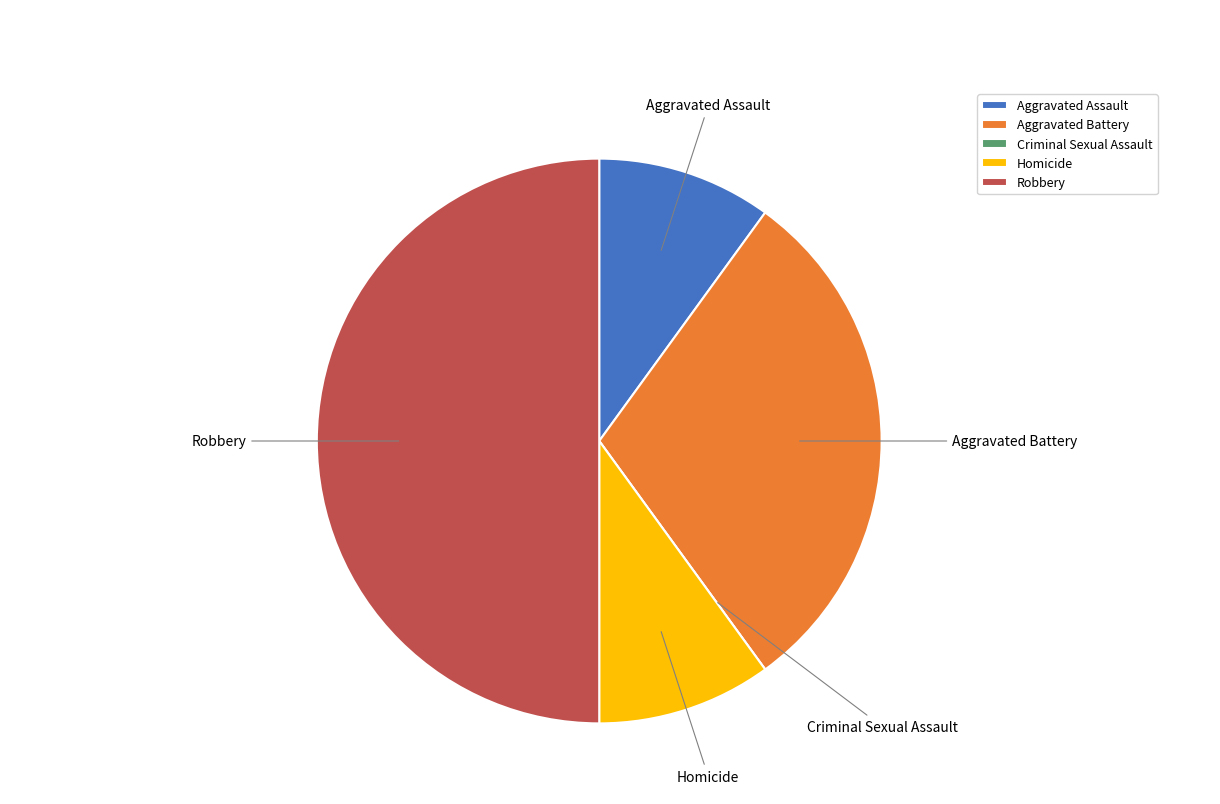

What is the ratio of the value at Aggravated Battery to the value at Robbery?

0.6